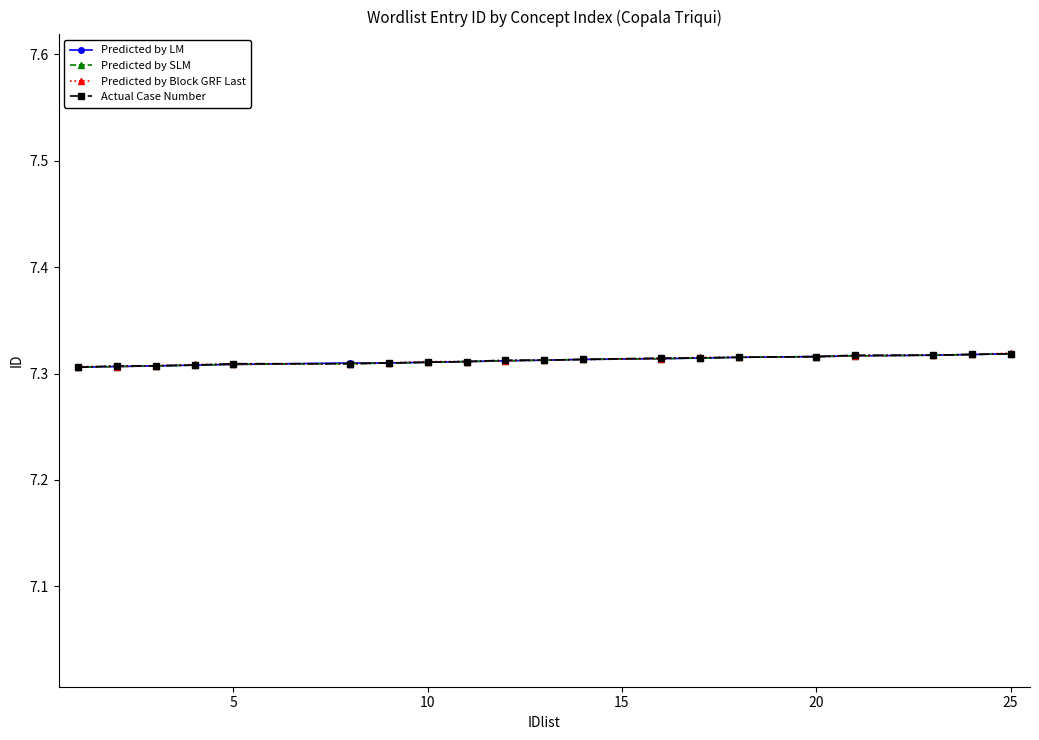

At how many categories does at least one series exceed 7?

20